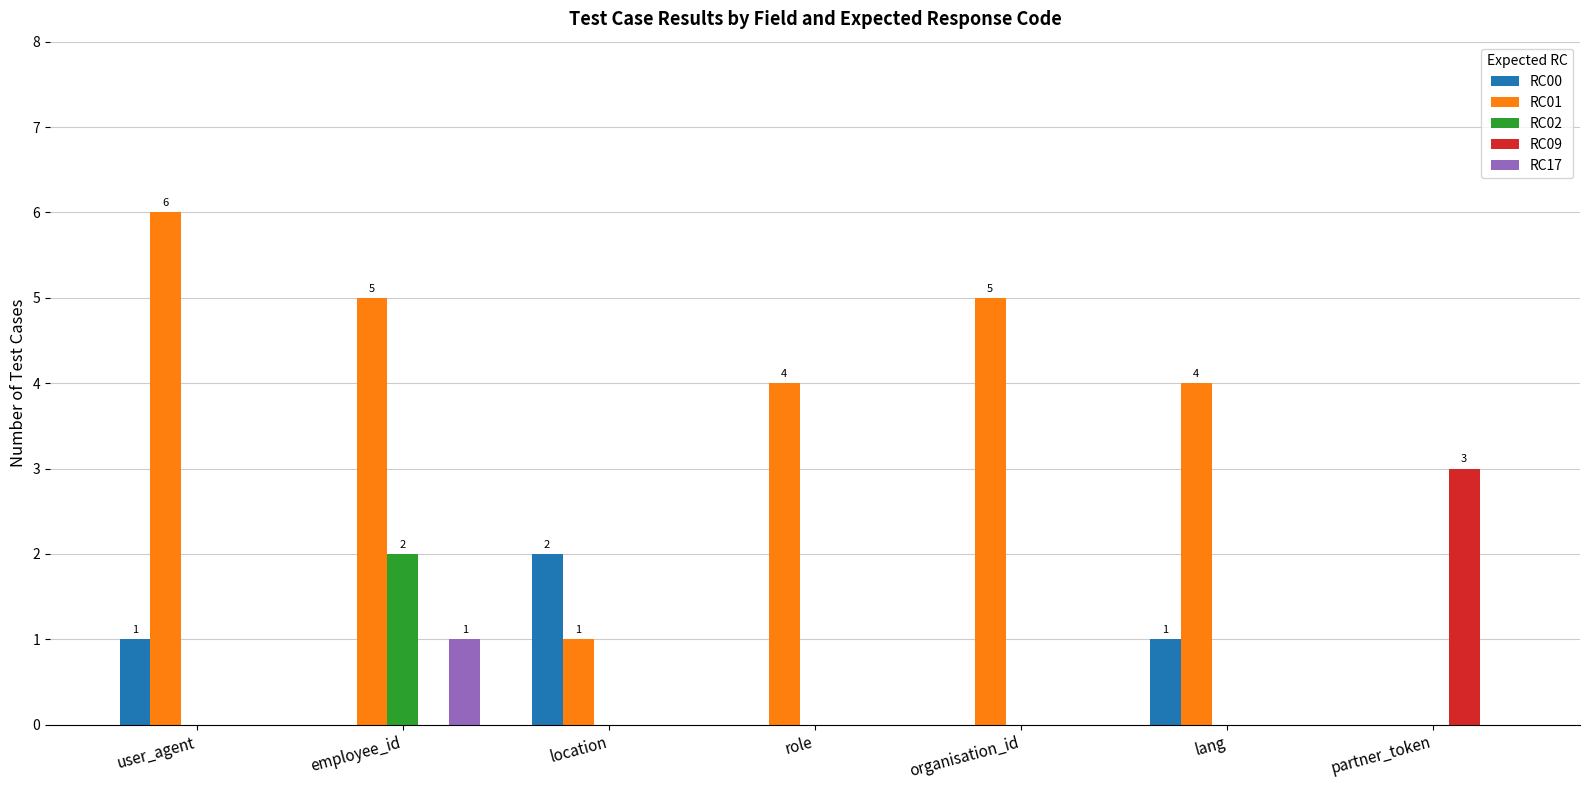

How many groups of bars are there?

7